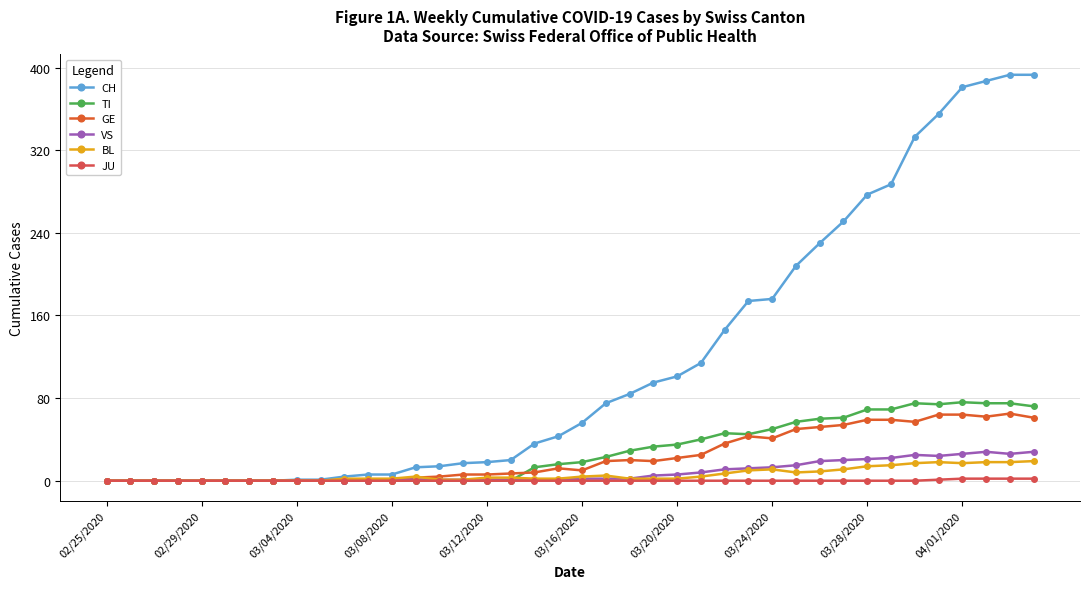

How many distinct data groups are displayed?

6